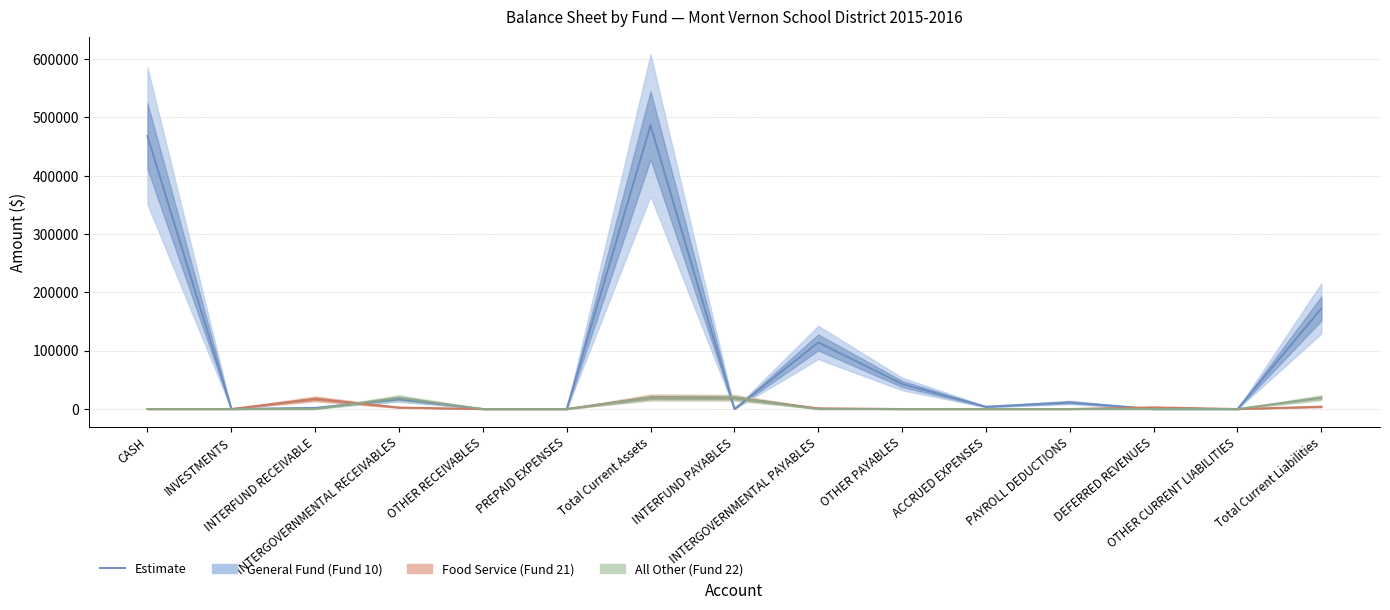

Is the value of Food Service (Fund 21) at DEFERRED REVENUES greater than the value of All Other (Fund 22) at PAYROLL DEDUCTIONS?

Yes